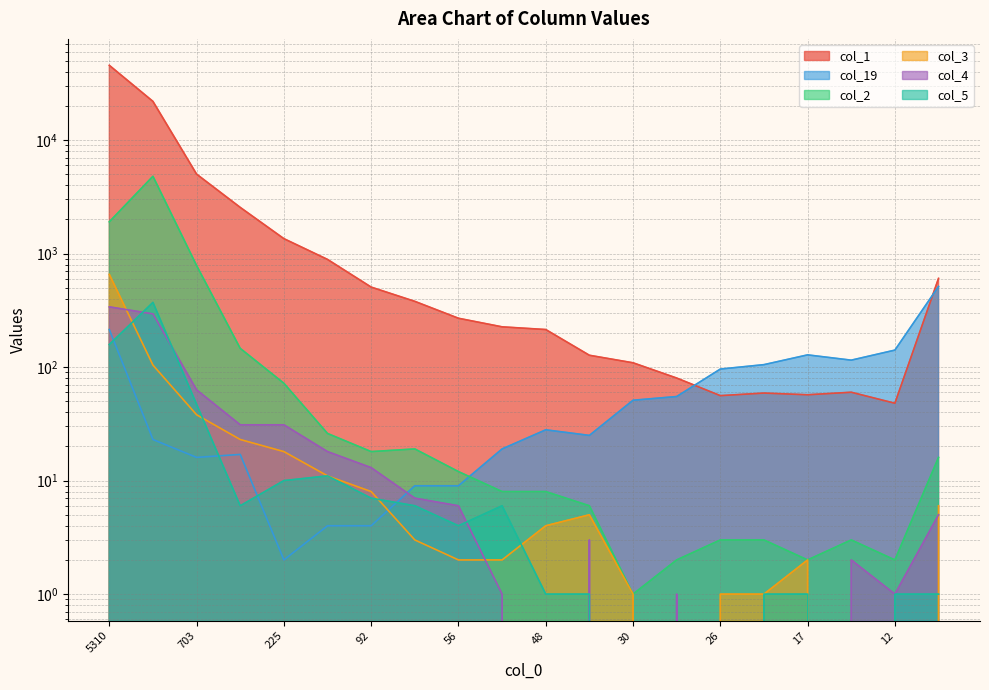

Where is the first local minimum for col_19?

703